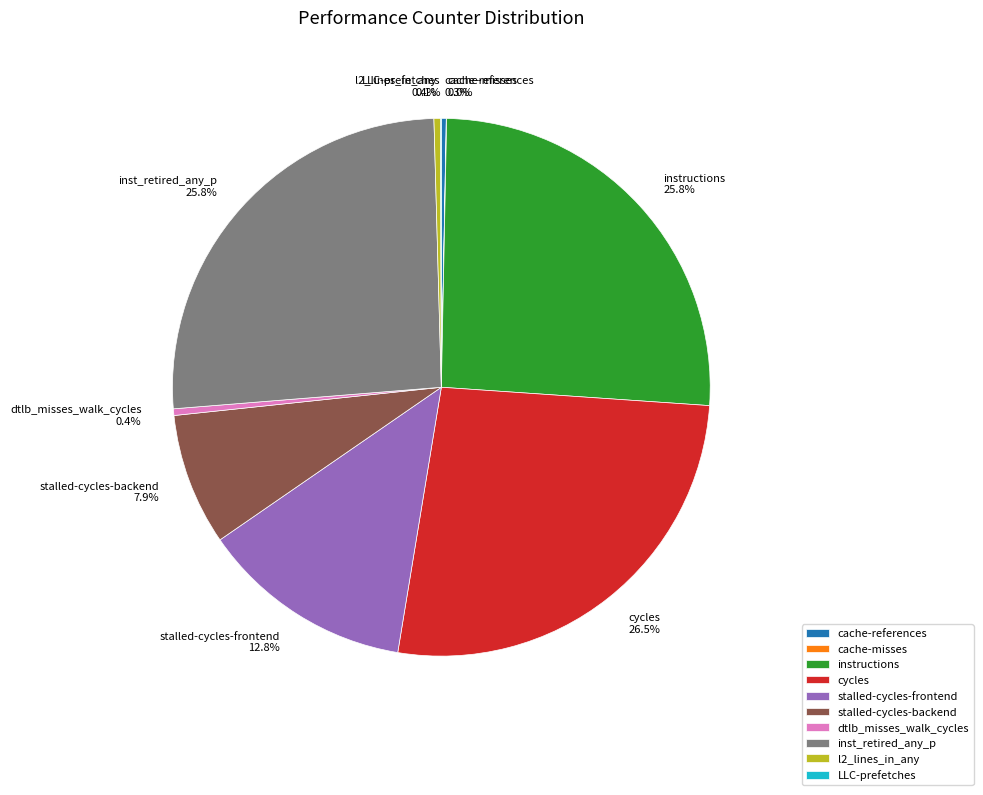

Does l2_lines_in_any 0.4% account for over 50% of the chart?

No